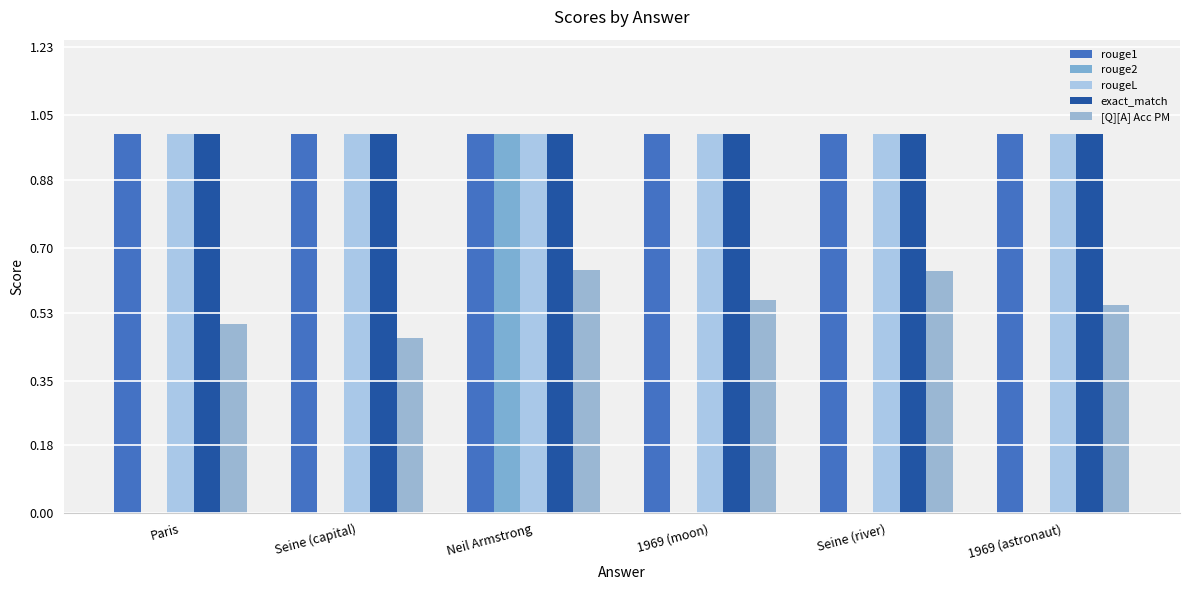

Are the bars grouped side by side (vs. stacked)?

Yes